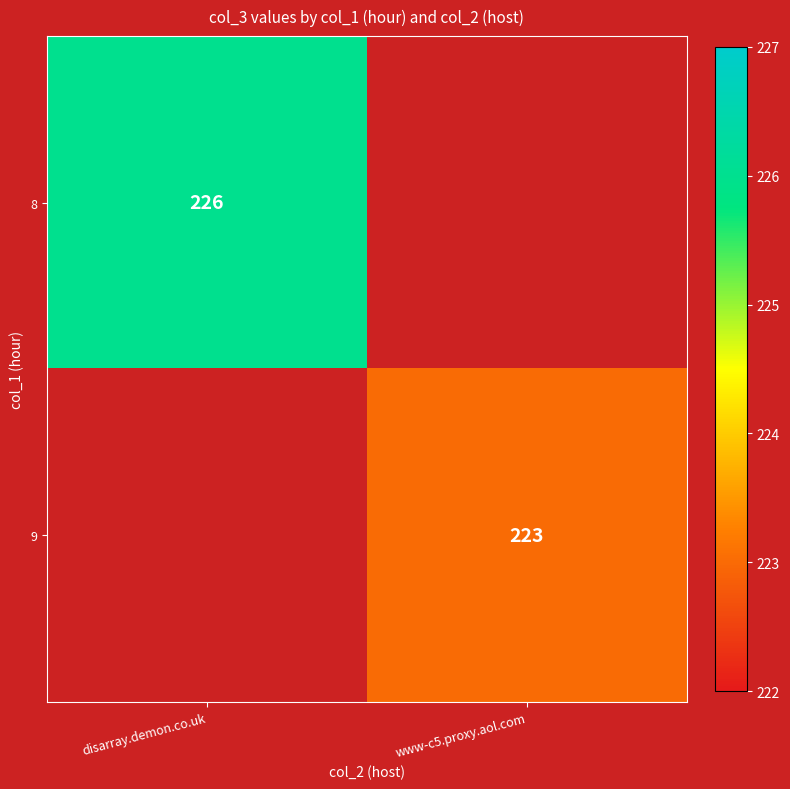

Which category has the lowest value across all series?

www-c5.proxy.aol.com